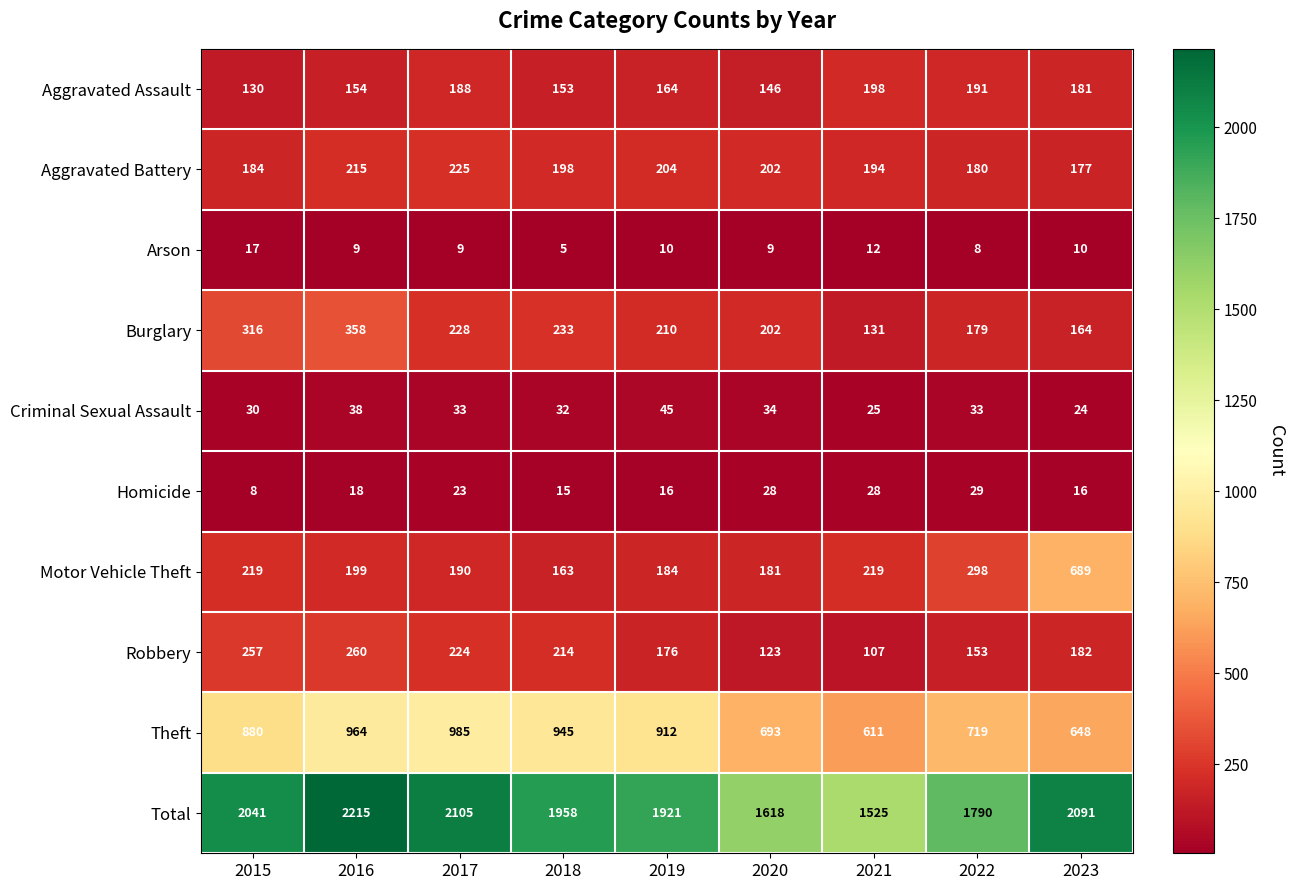

Between 2018 and 2022, which series saw the biggest shift?

Theft